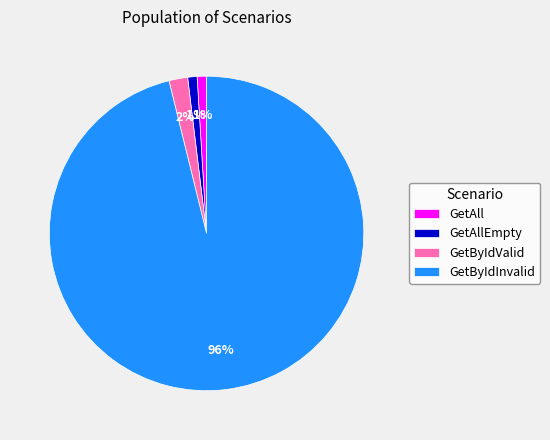

What percentage is the GetByIdInvalid slice, to the nearest percent?

96%